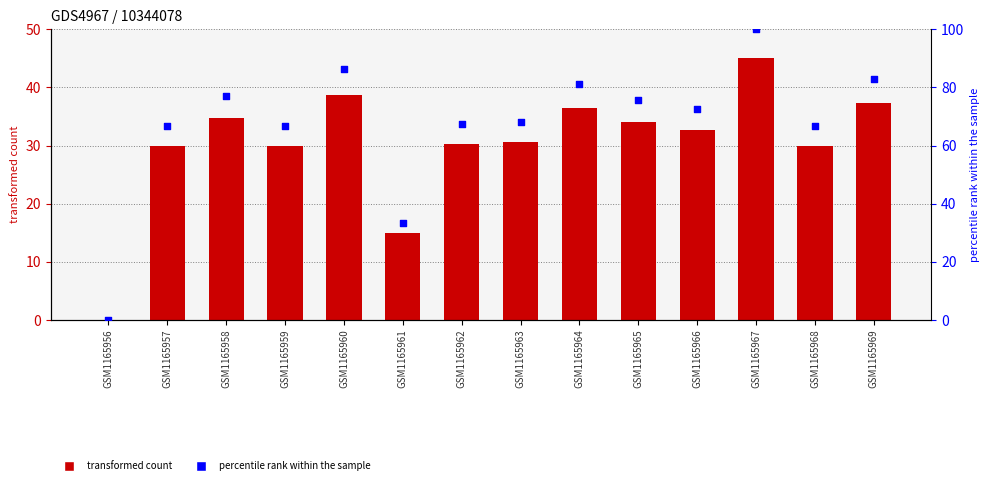

Which series has the widest spread of Y values?

percentile rank within the sample